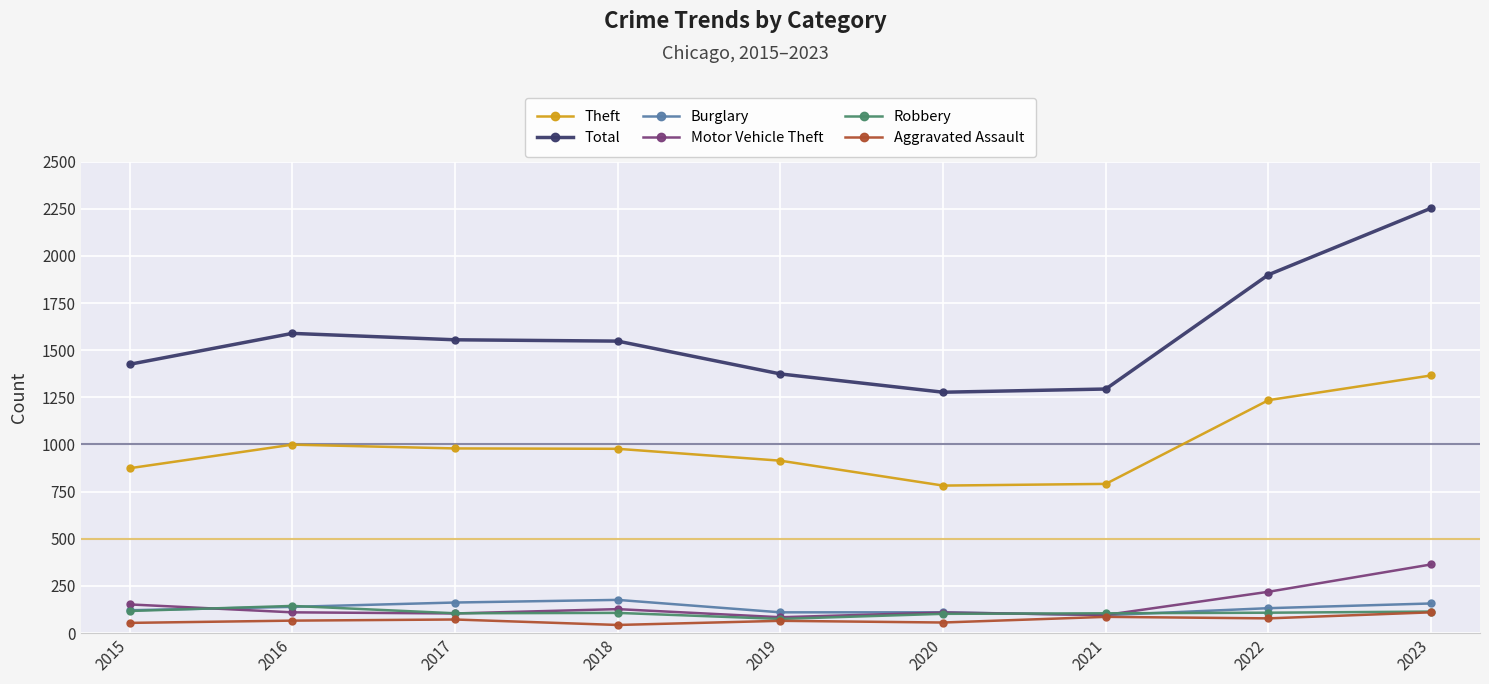

Is the value of Burglary at 2019 greater than the value of Theft at 2016?

No